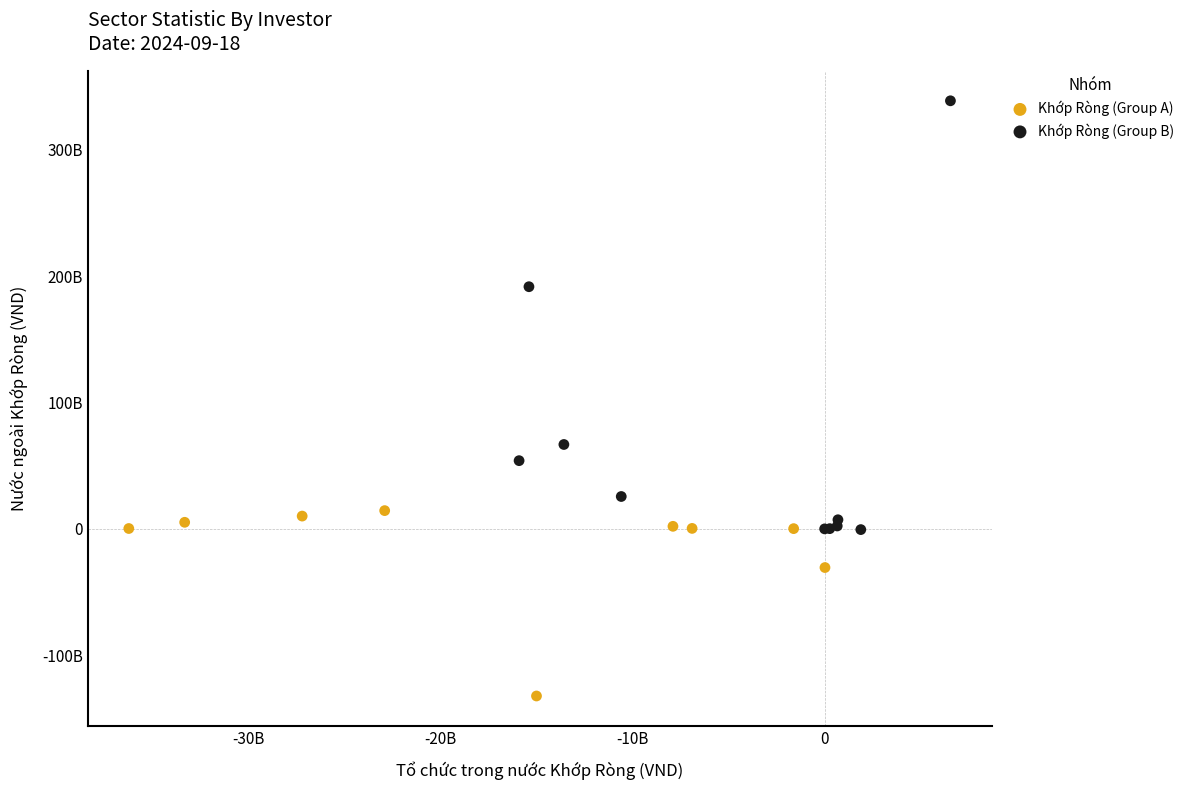

What are all the series names shown in the legend?

Khớp Ròng (Group A), Khớp Ròng (Group B)